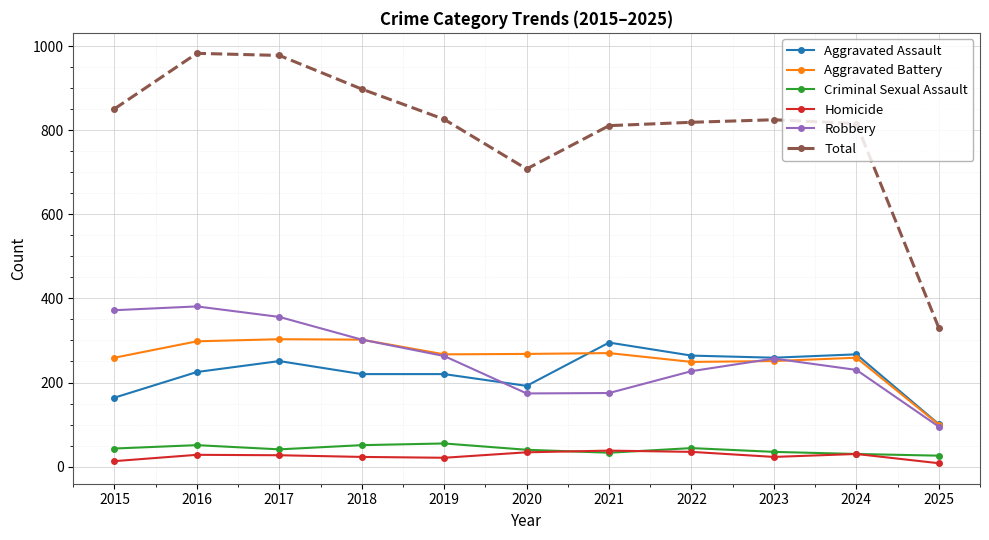

At which category does Aggravated Assault reach its first local peak?

2017